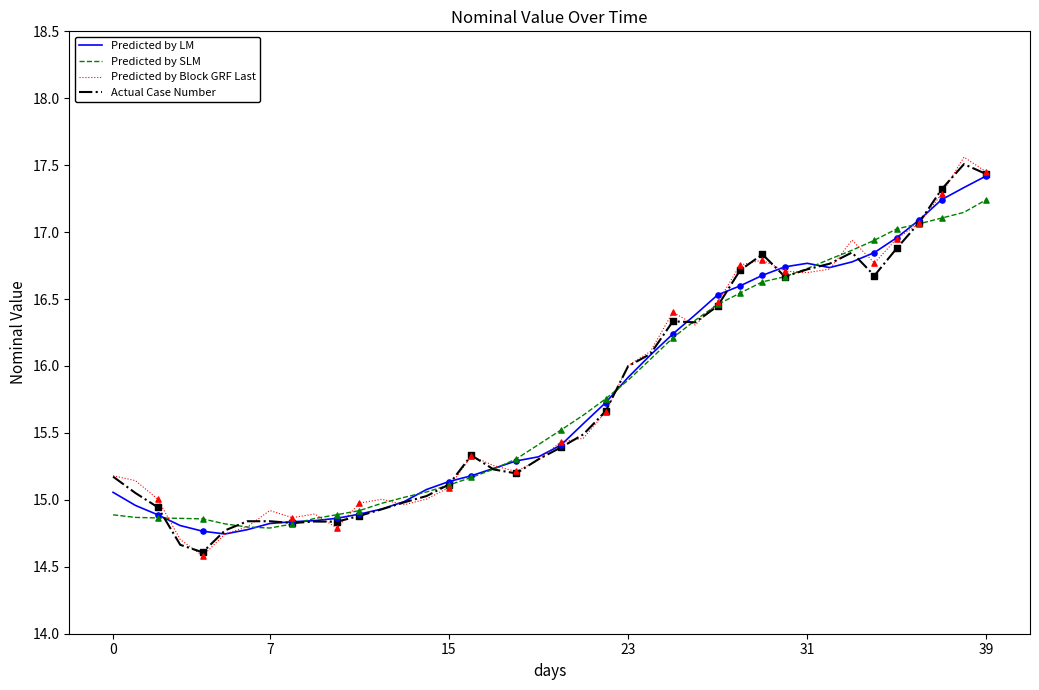

What is the greatest value displayed?

17.6